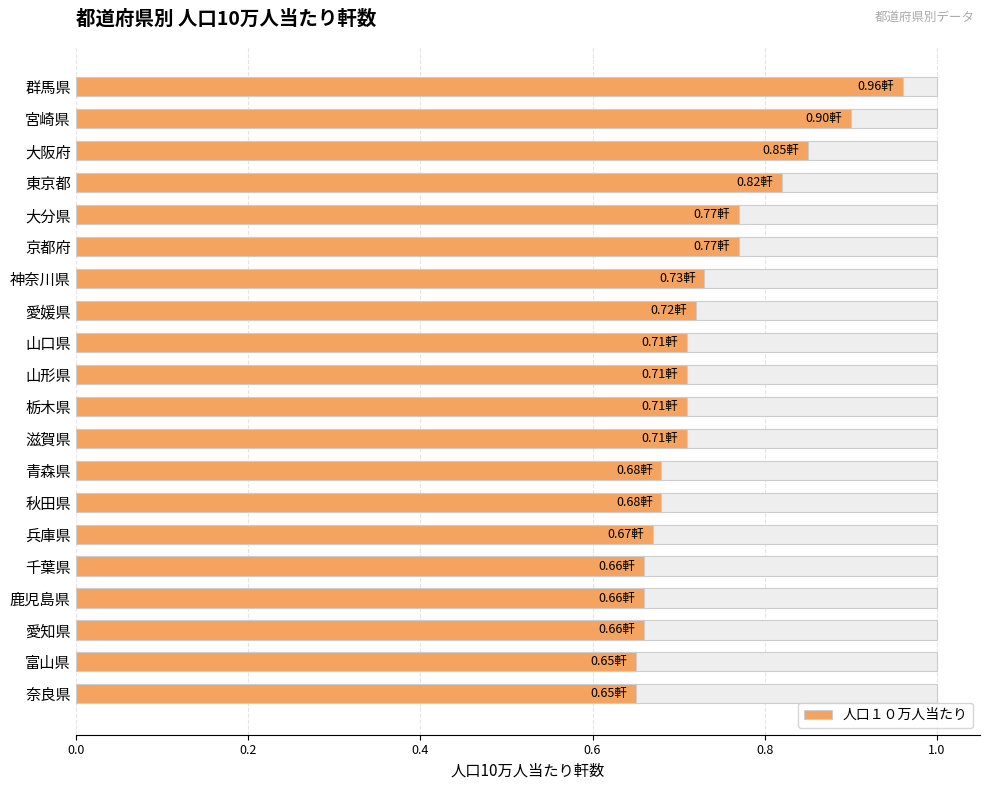

What is the sum of the values at 秋田県 and 兵庫県?

1.4